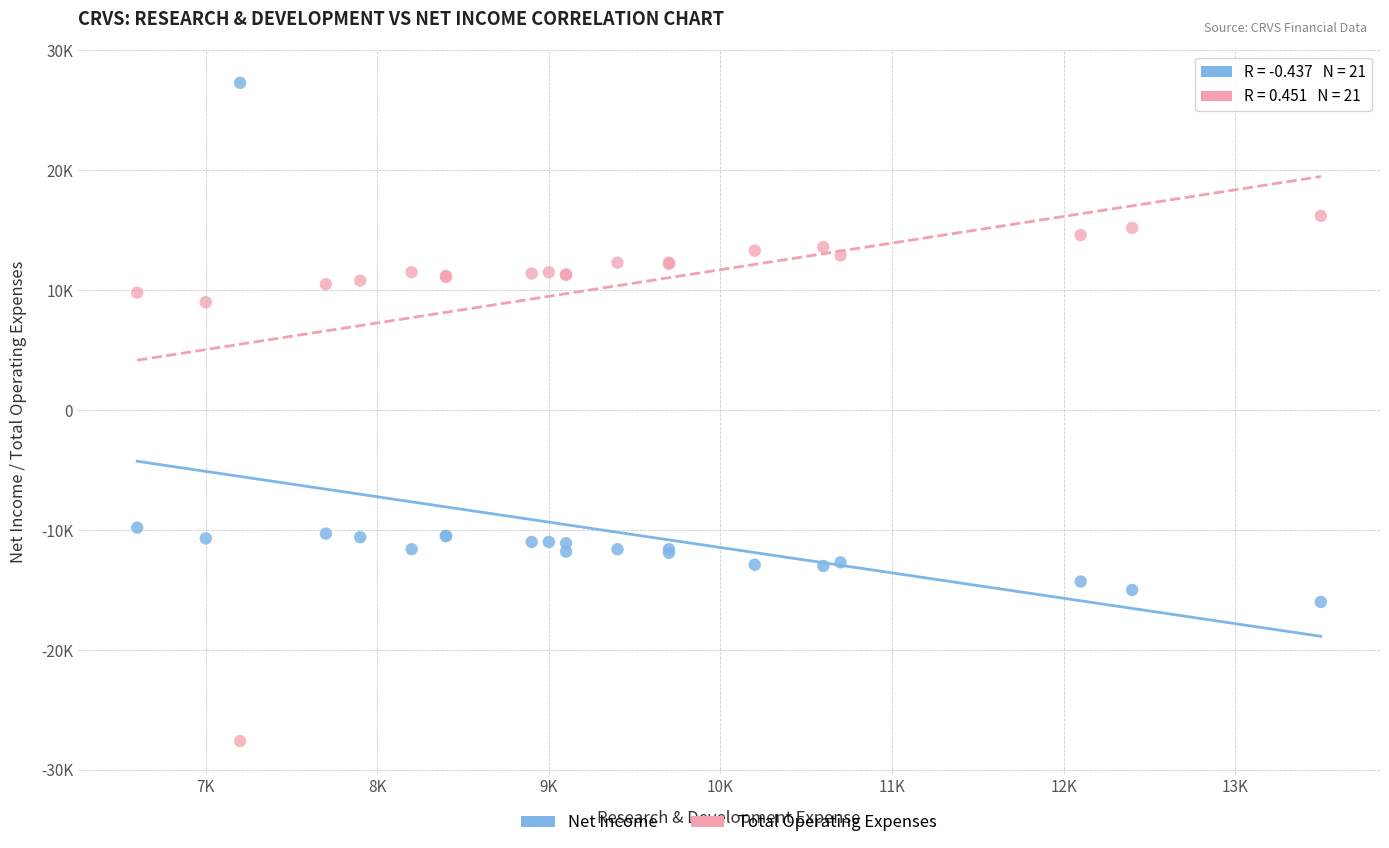

Which series reaches the minimum Y coordinate?

Total Operating Expenses